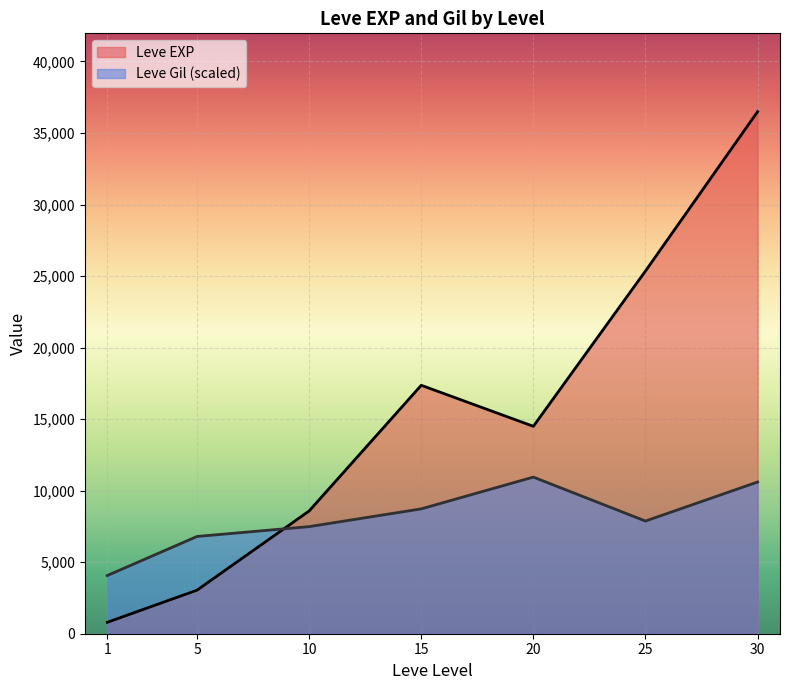

How many interior local valleys does the Leve EXP series have?

1